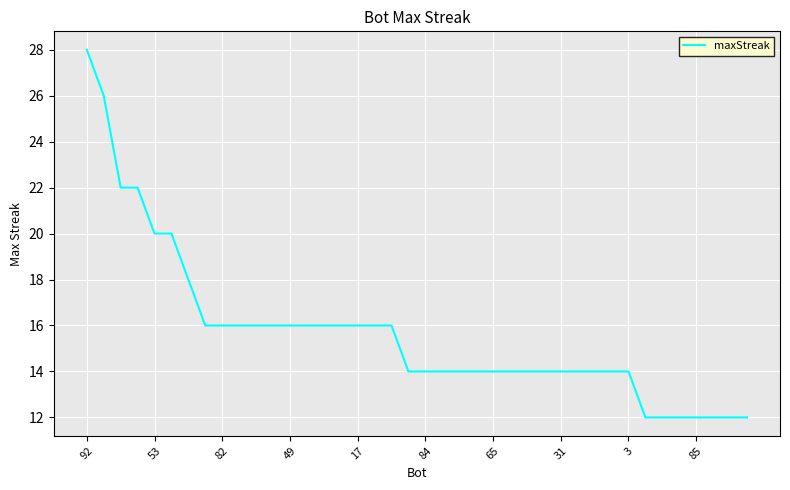

What is the smallest value displayed?

12